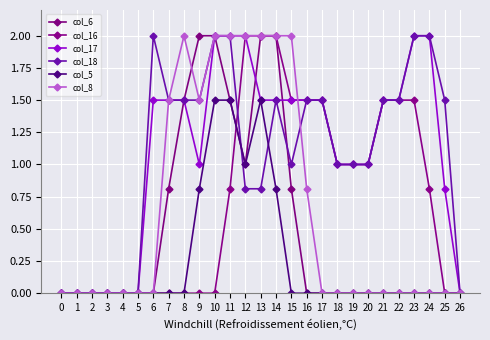

Count the number of categories in the chart.

27